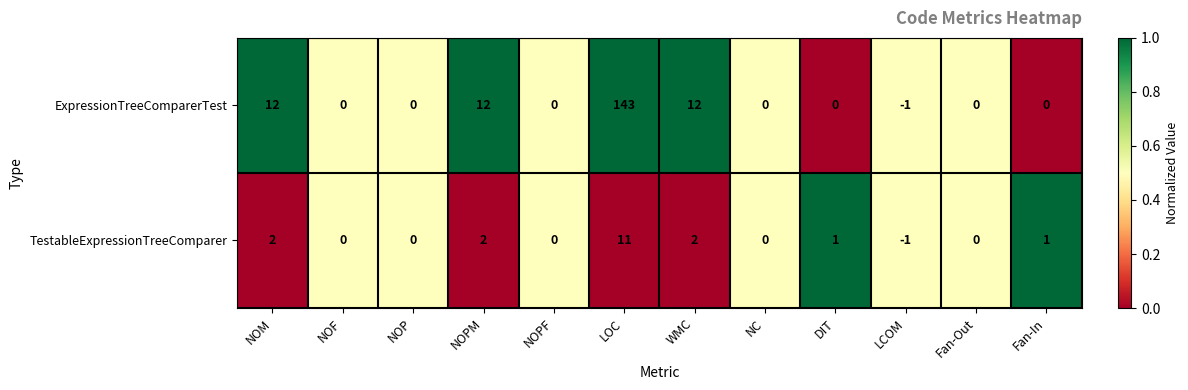

Rank the series at NOM from highest to lowest value.

ExpressionTreeComparerTest, TestableExpressionTreeComparer